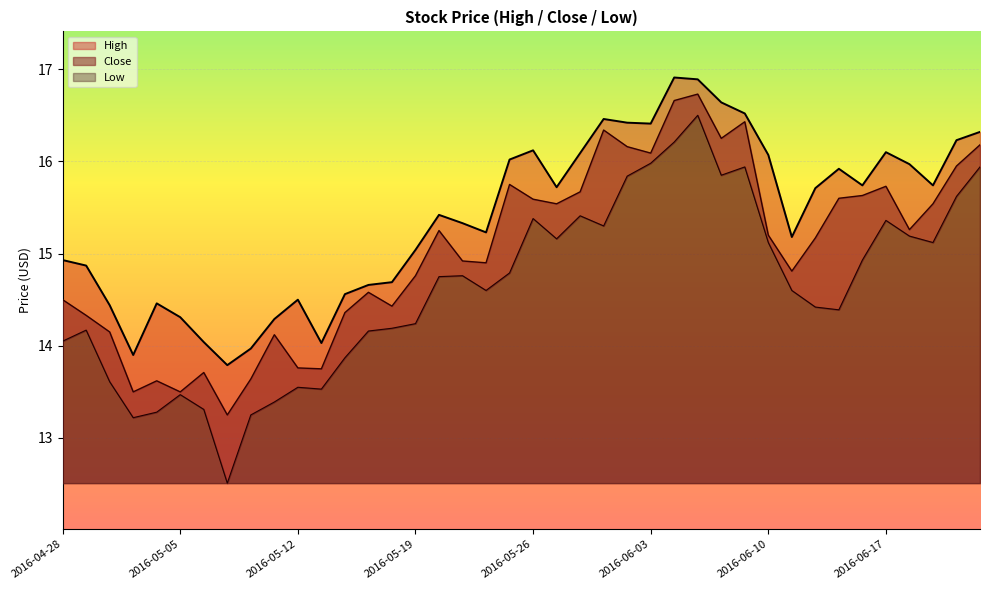

How many lines are shown in the chart?

3